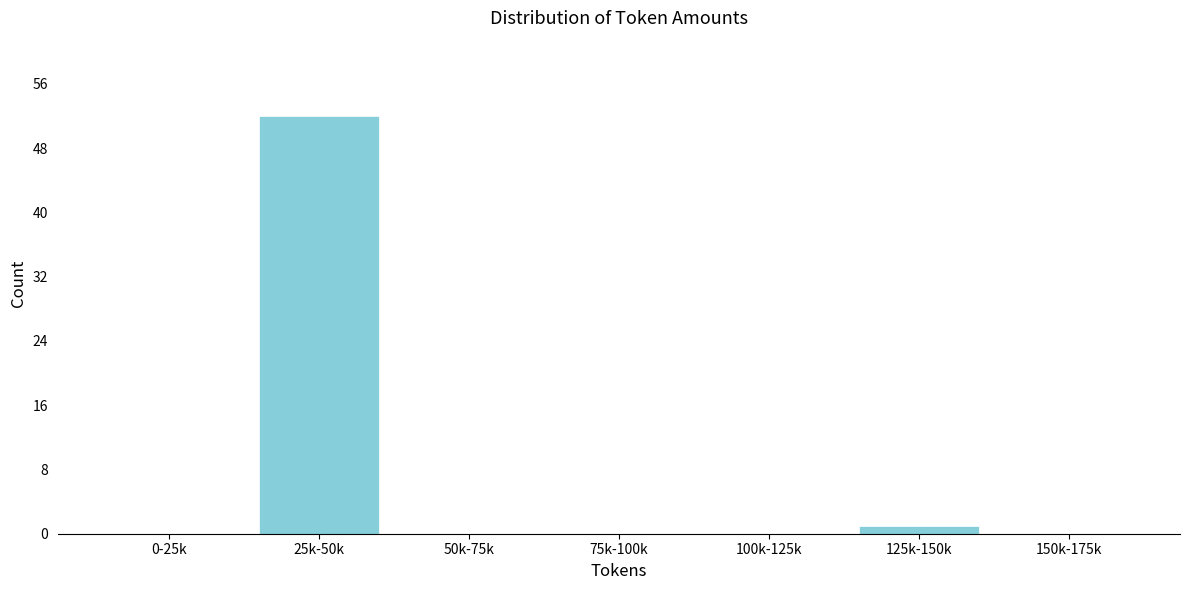

Reading left to right, transcribe all the data shown in this chart.

0-25k=0	25k-50k=52	50k-75k=0	75k-100k=0	100k-125k=0	125k-150k=1	150k-175k=0